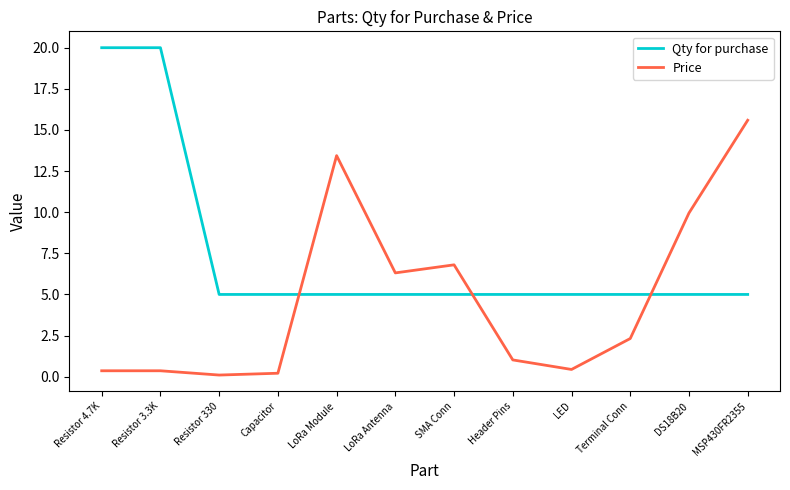

The Qty for purchase series shows 5.0 at LED. True or false?

True